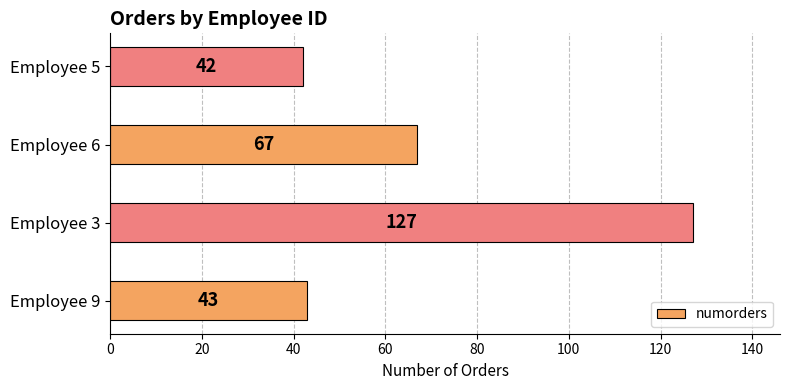

At which label is the value closest to 84?

Employee 6